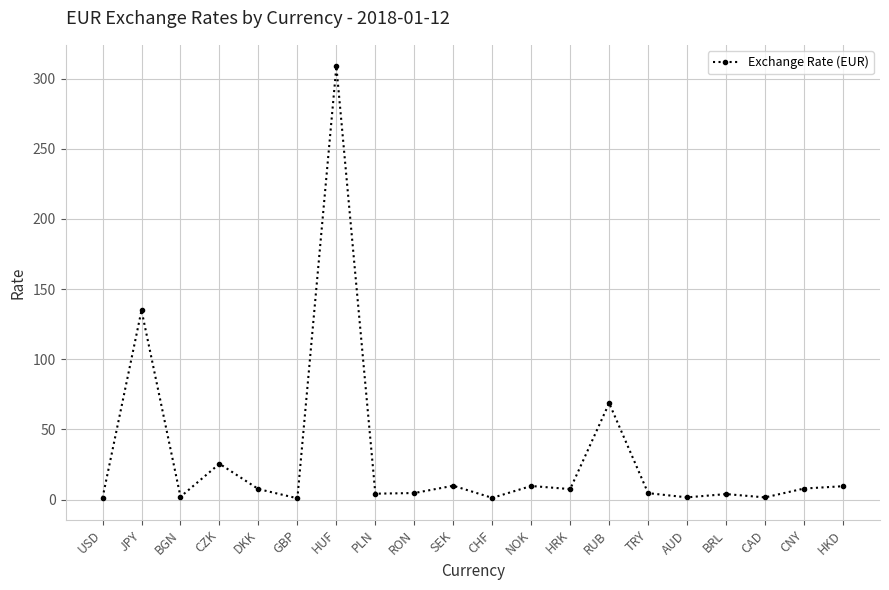

Which category has the highest value across all series?

HUF